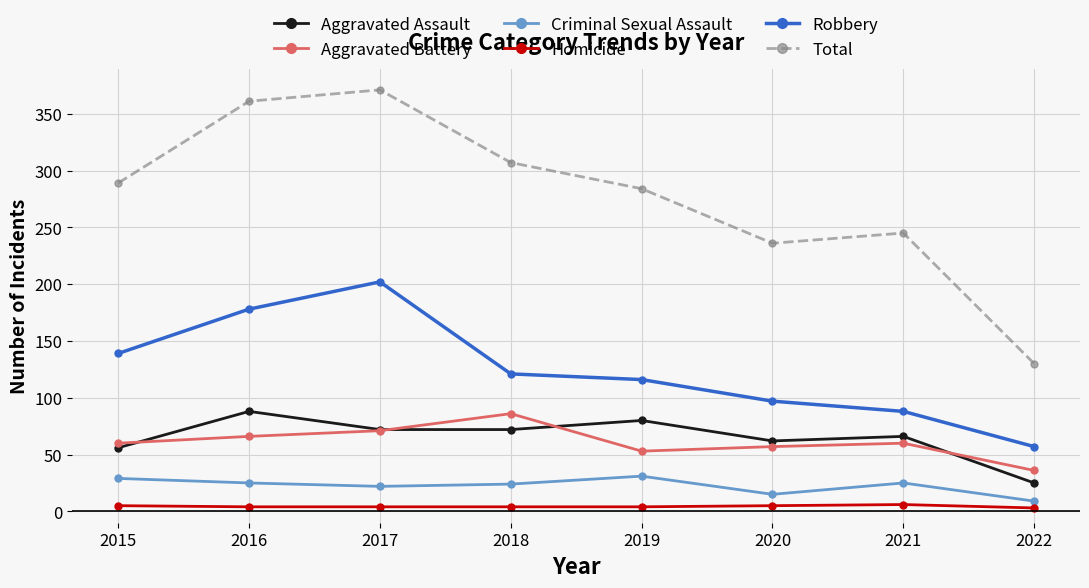

What is the sum of the Homicide values at 2016 and 2022?

7